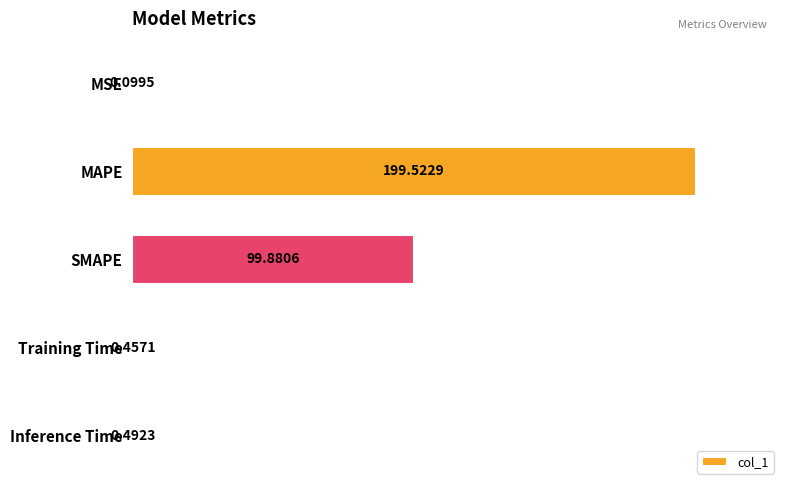

What is the sum of all values?

300.5